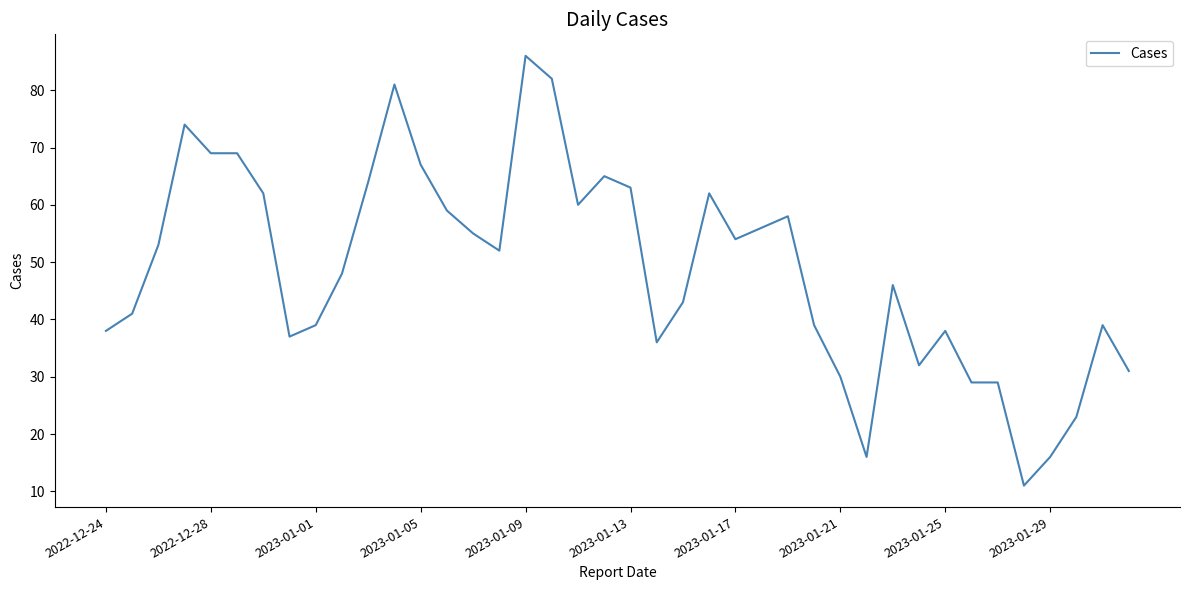

What is the difference between the maximum and minimum values?

75